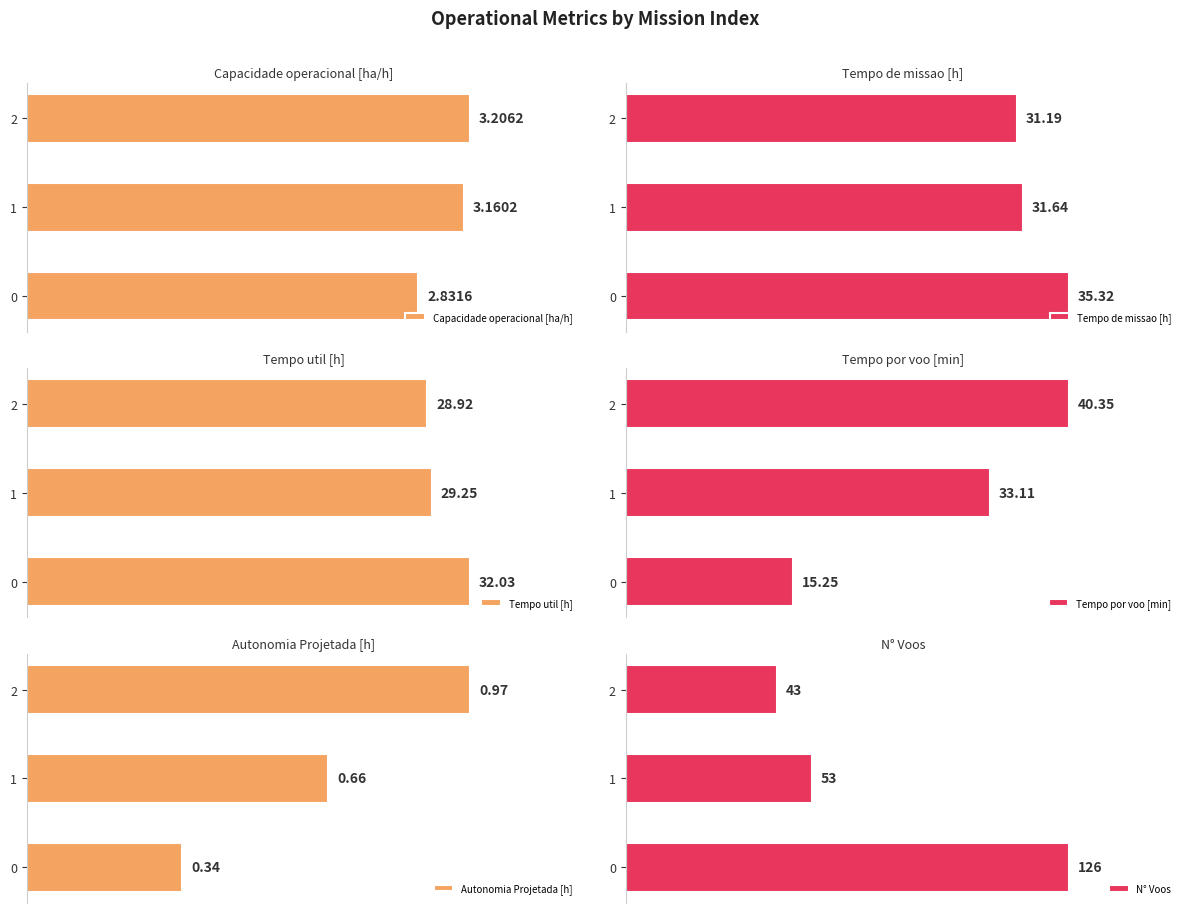

What are all the series names shown in the legend?

Capacidade operacional [ha/h], Tempo de missao [h], Tempo util [h], Tempo por voo [min], Autonomia Projetada [h], N° Voos